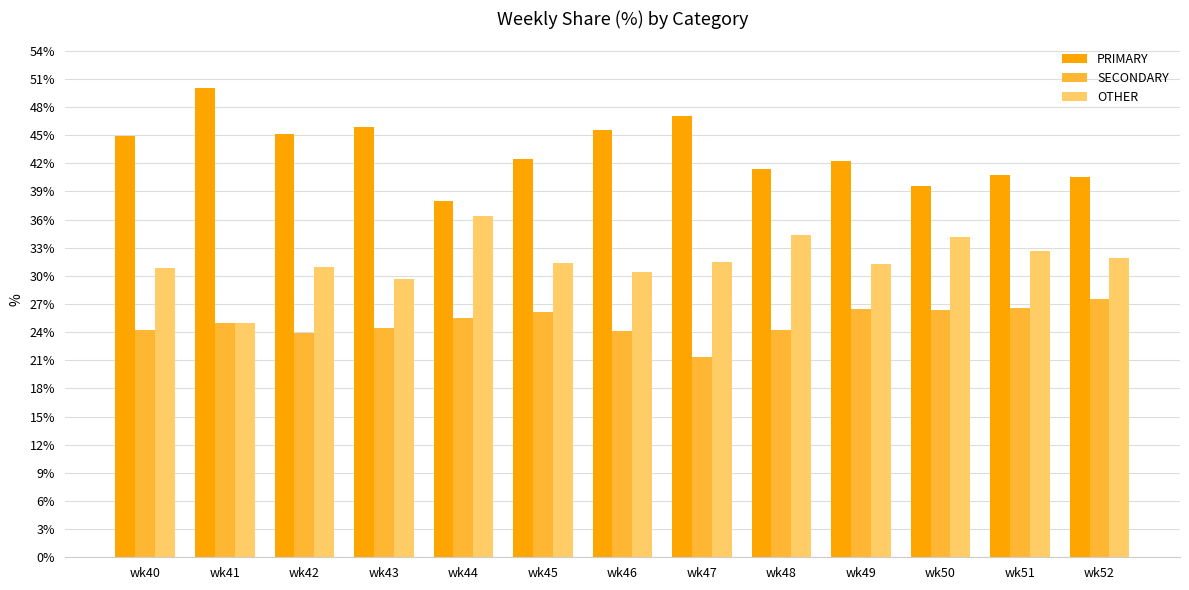

What value does the PRIMARY series have at wk48?

41.4